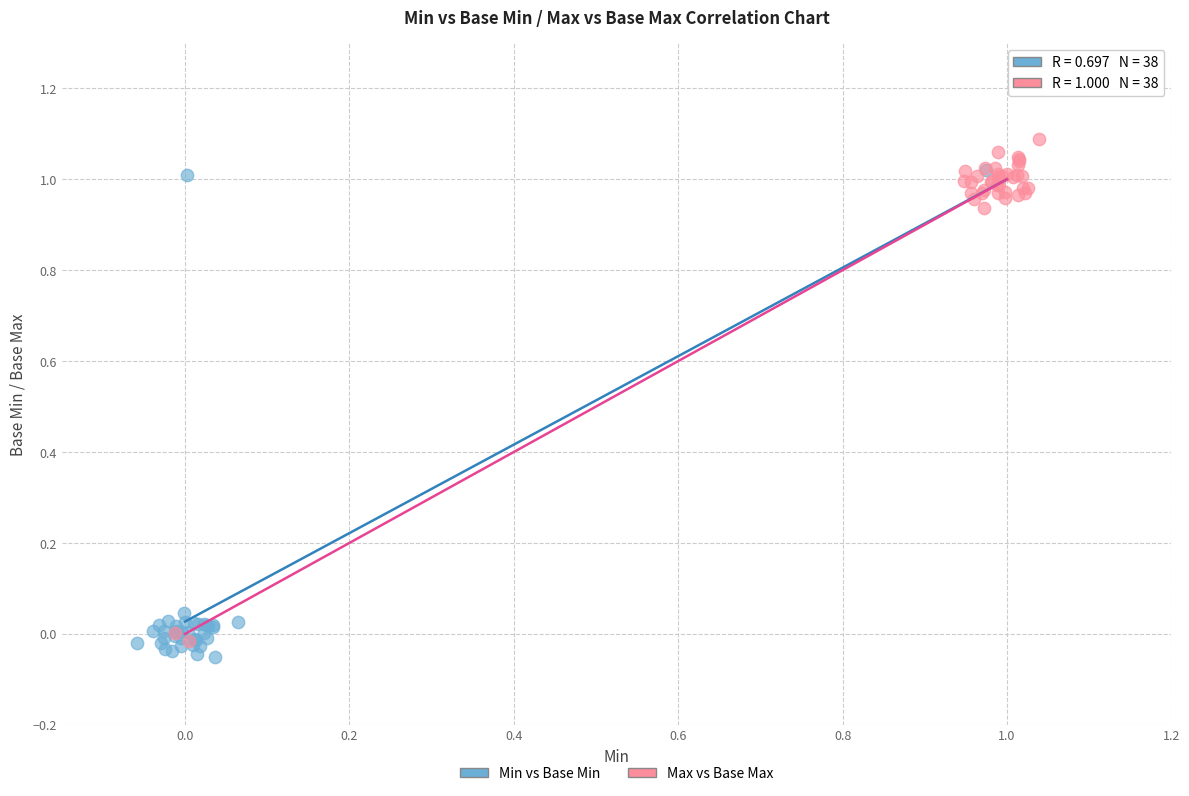

Which series reaches the maximum Y coordinate?

Max vs Base Max